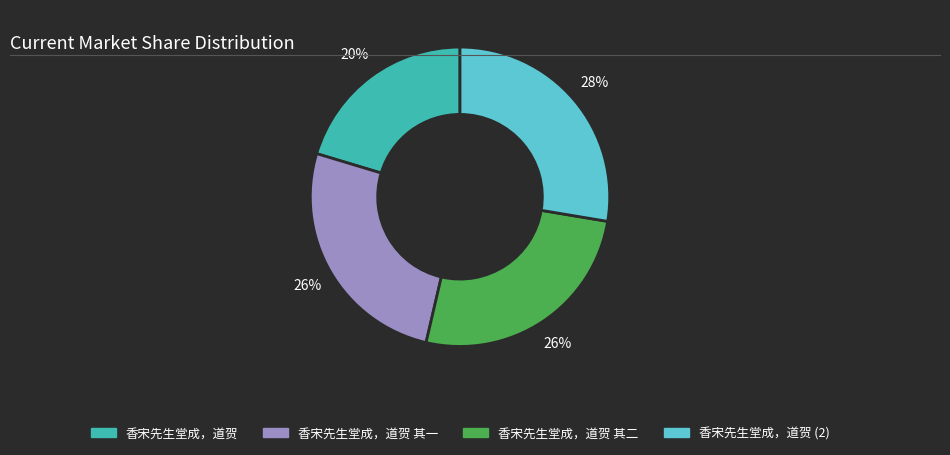

True or false: 香宋先生堂成，道贺 其一 accounts for 26% of the total.

True